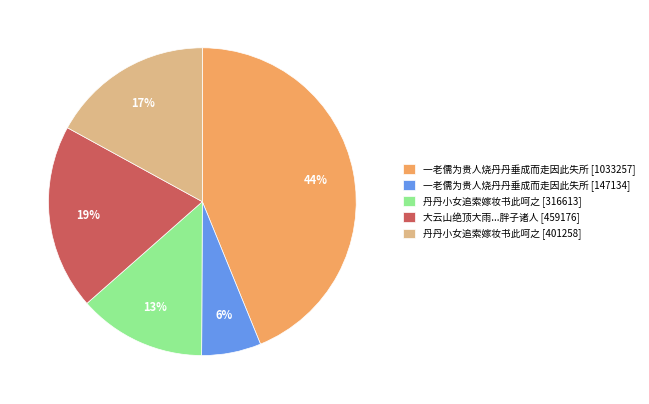

To the nearest percent, what is the difference between the largest and smallest slice percentages?

38%